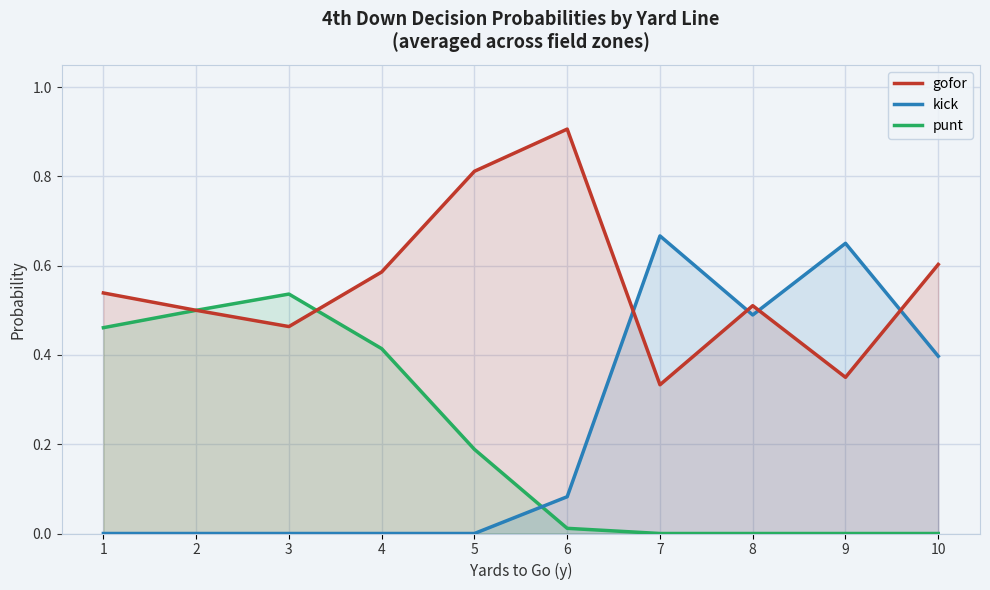

List the series in order of their peak value, lowest first.

punt, kick, gofor